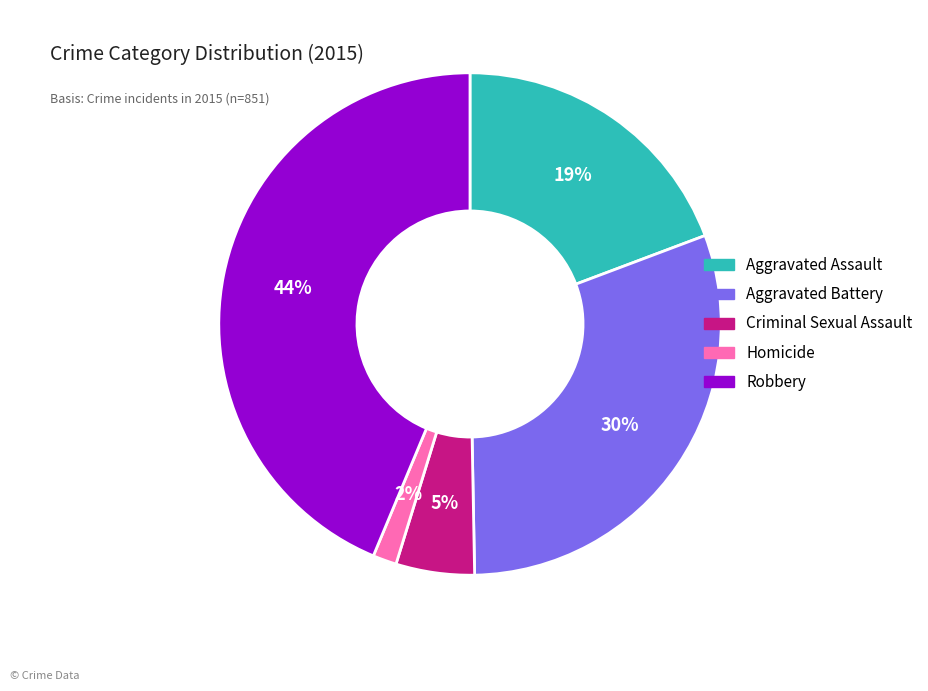

To the nearest percent, what is the average slice percentage?

20%